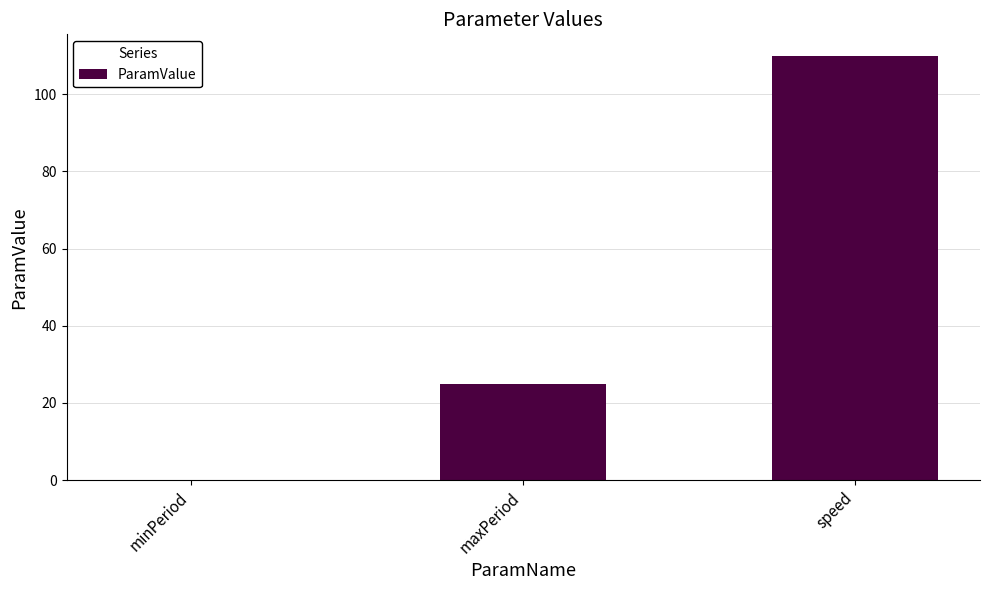

What value does the data have at speed?

110